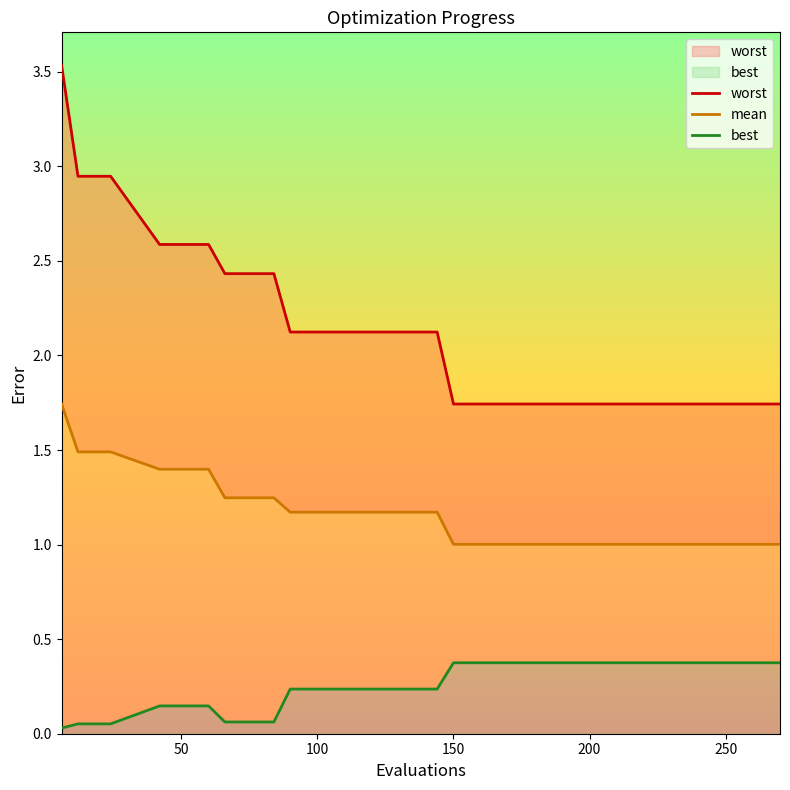

True or false: worst has a value of 3.4 at 300.

False